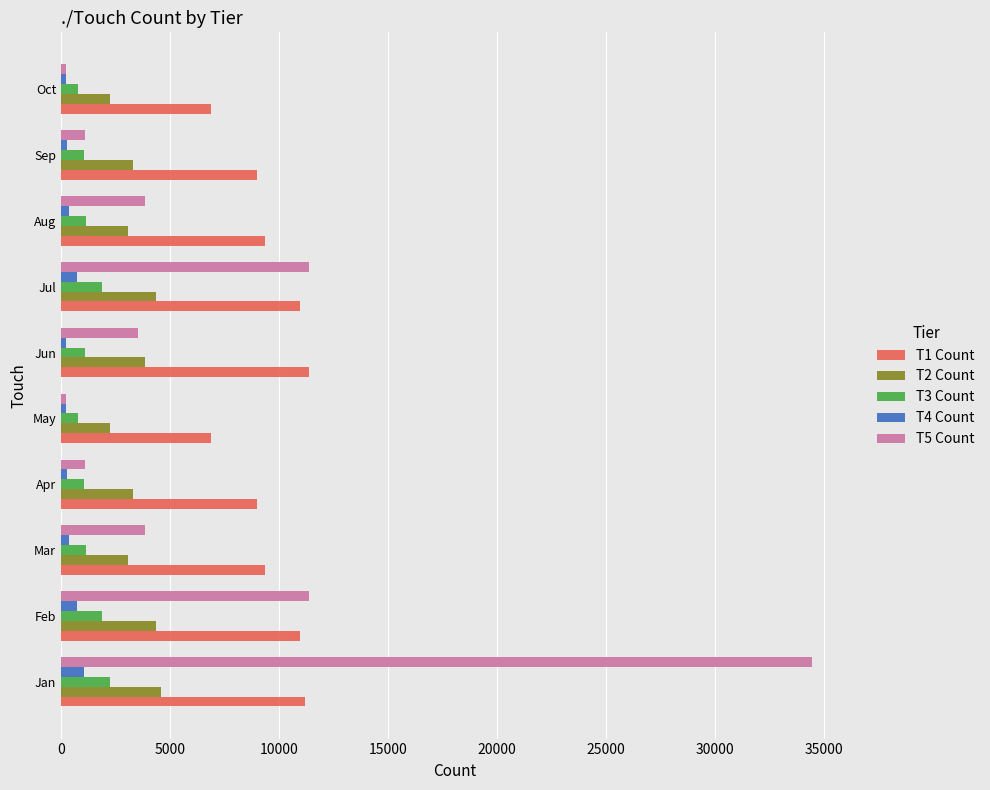

Which label corresponds to the largest value in the chart?

Jan